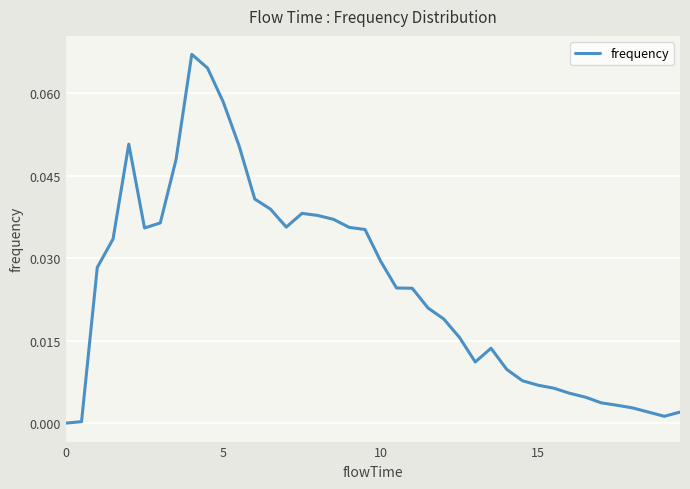

True or false: the data has more than 0 interior local peaks.

True